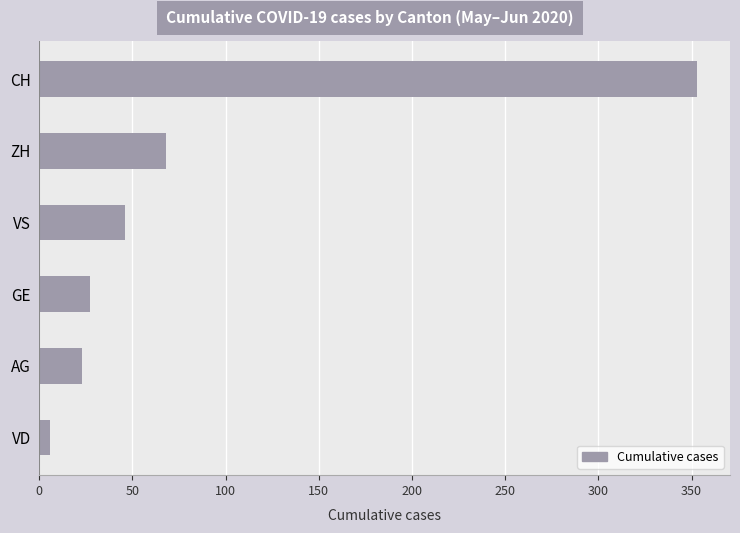

What is the sum of all values?

523